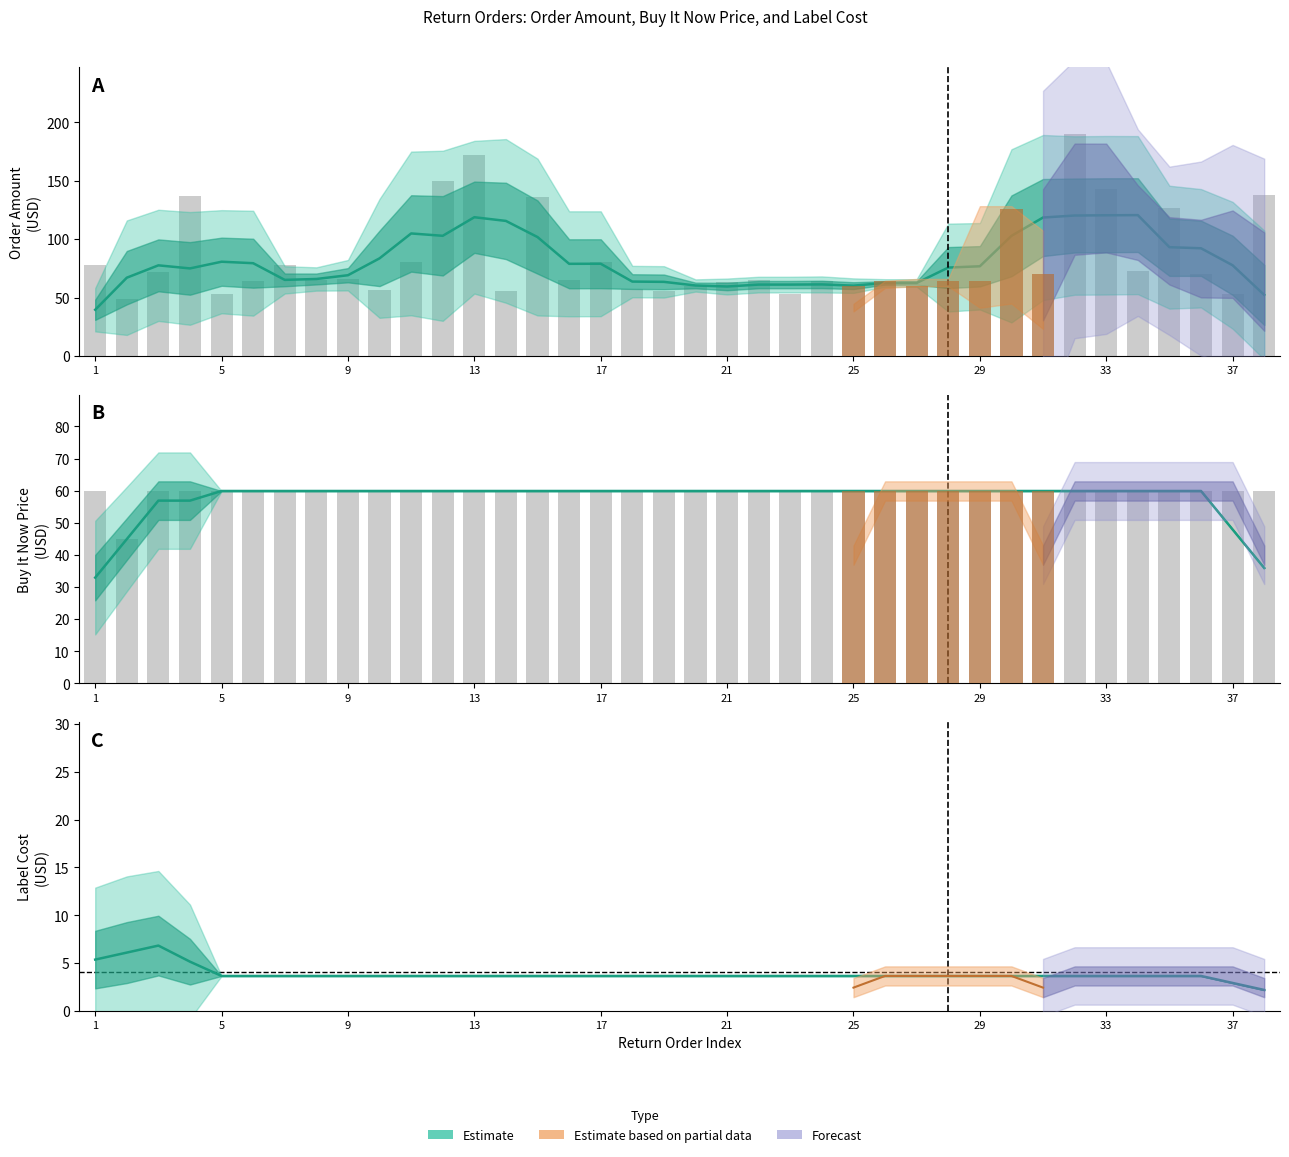

How many data points does each series have?

38